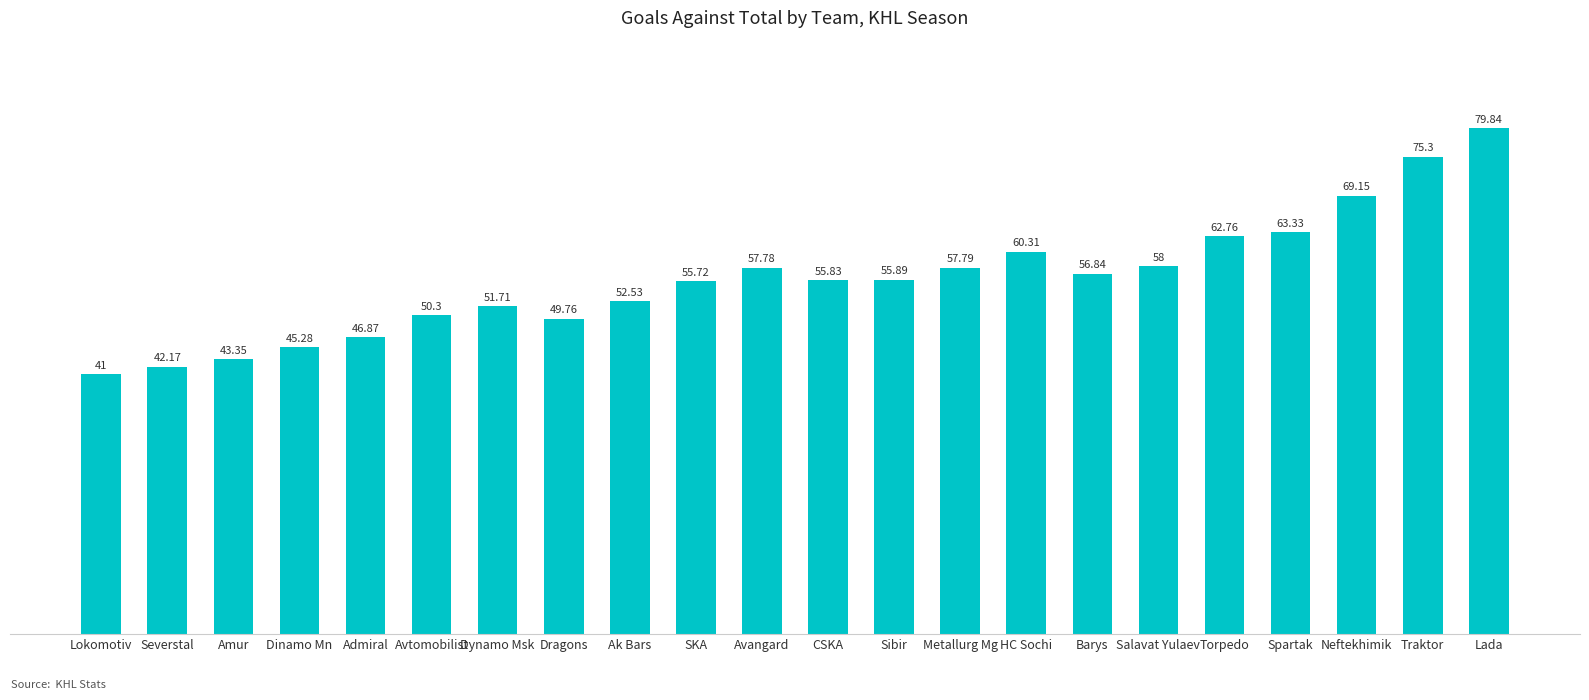

How many series are shown in this chart?

1